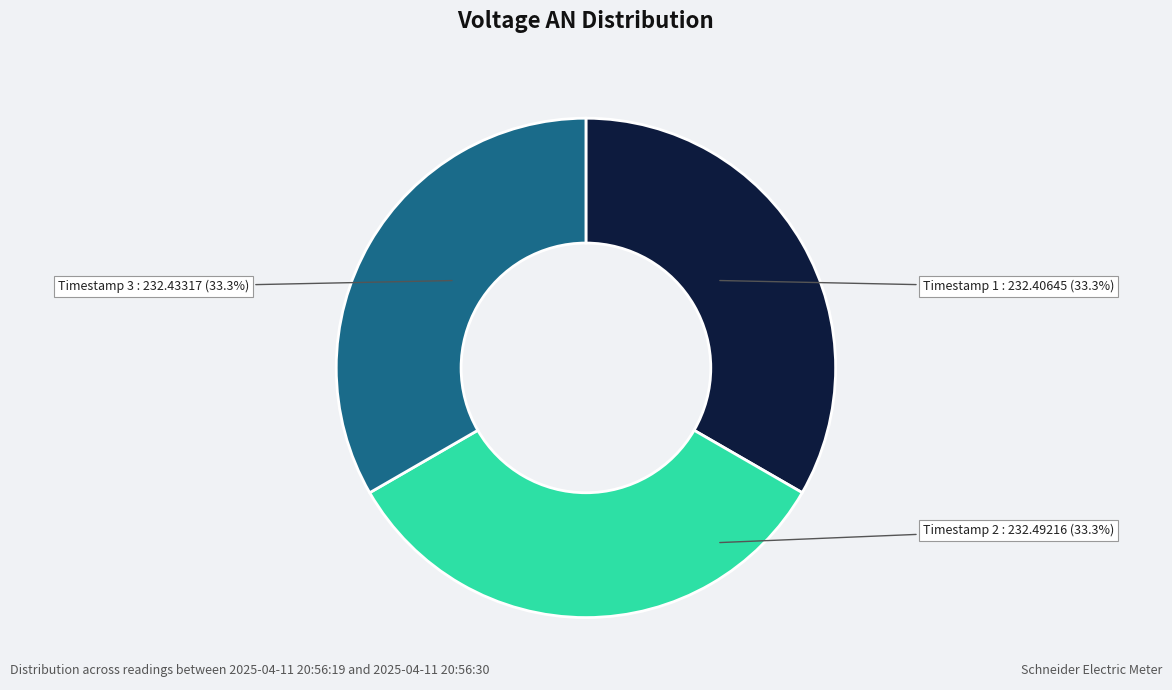

What percentage is NOT represented by Timestamp 1?

66.7%